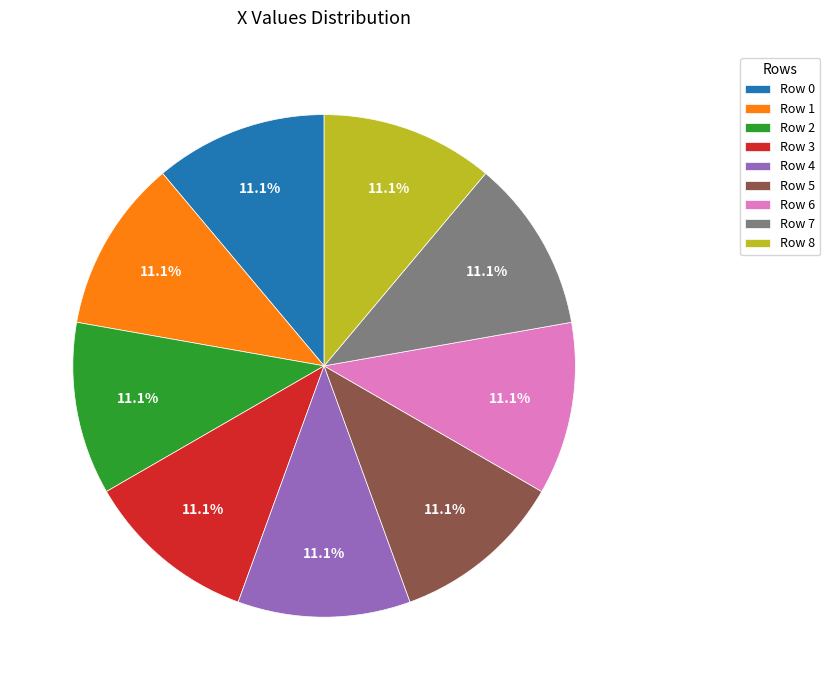

Does Row 4 account for over 50% of the chart?

No